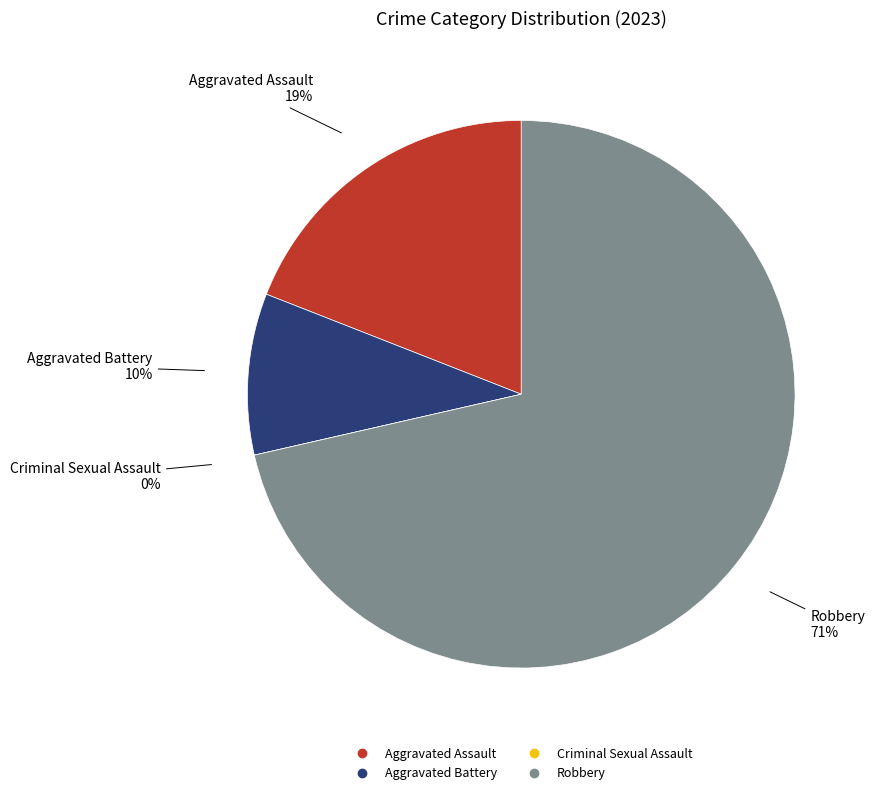

The Robbery slice represents 79% of the pie. True or false?

False